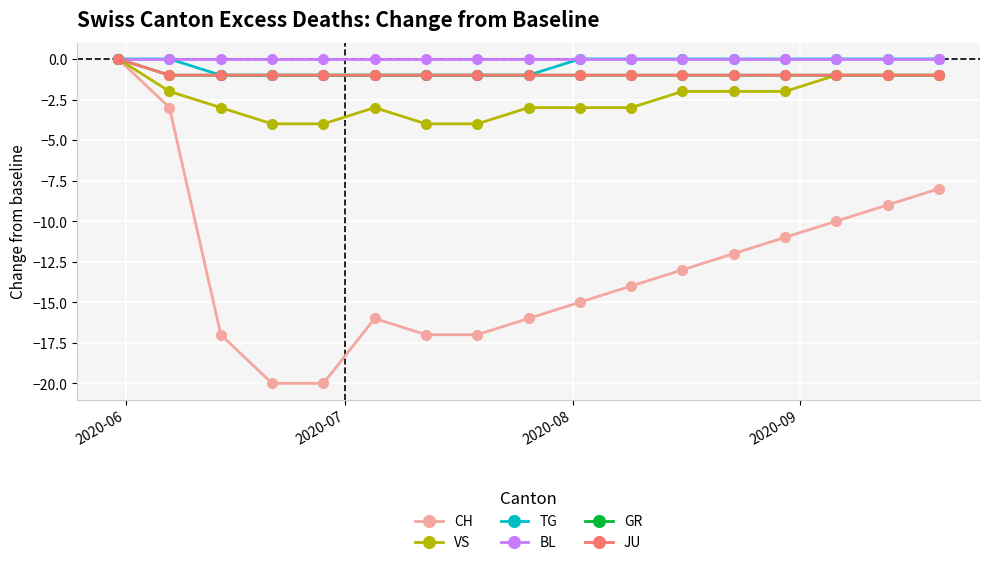

How many lines are shown in the chart?

6